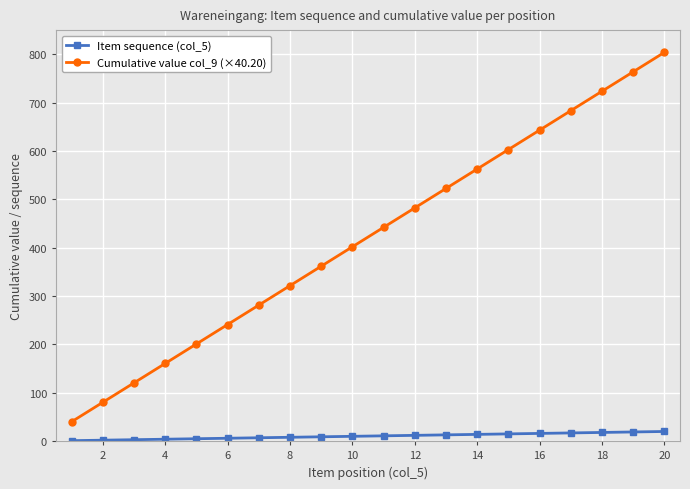

At how many categories does at least one series exceed 674?

4